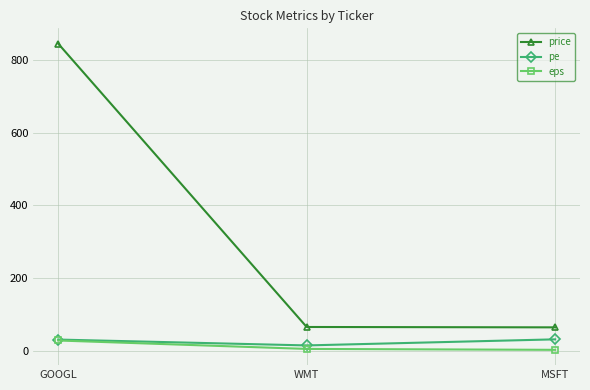

What is the smallest value displayed?

2.1